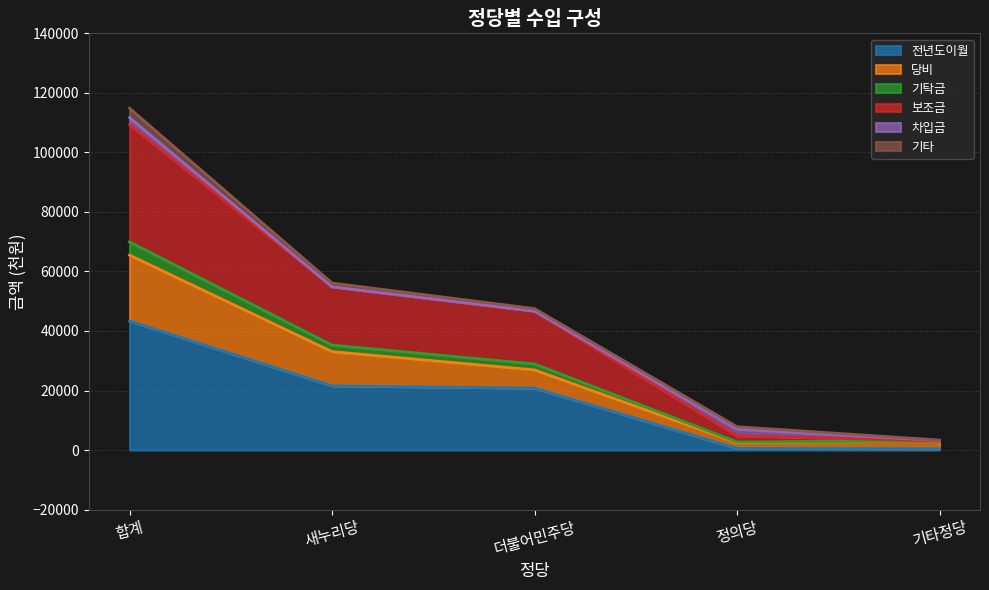

At which label is 전년도이월 closest to 21880?

새누리당